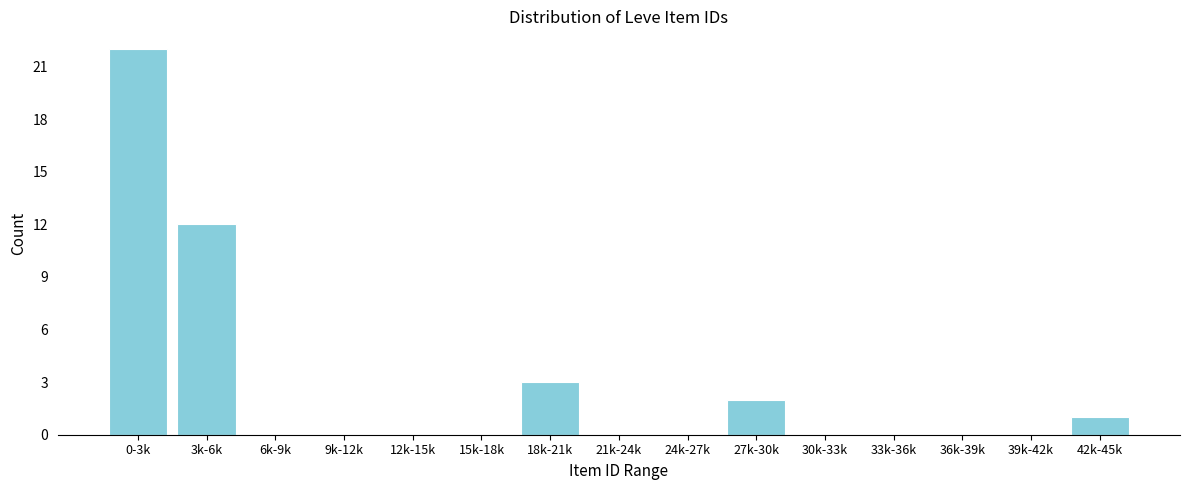

Reading right to left, transcribe all the data shown in this chart.

42k-45k=1	39k-42k=0	36k-39k=0	33k-36k=0	30k-33k=0	27k-30k=2	24k-27k=0	21k-24k=0	18k-21k=3	15k-18k=0	12k-15k=0	9k-12k=0	6k-9k=0	3k-6k=12	0-3k=22